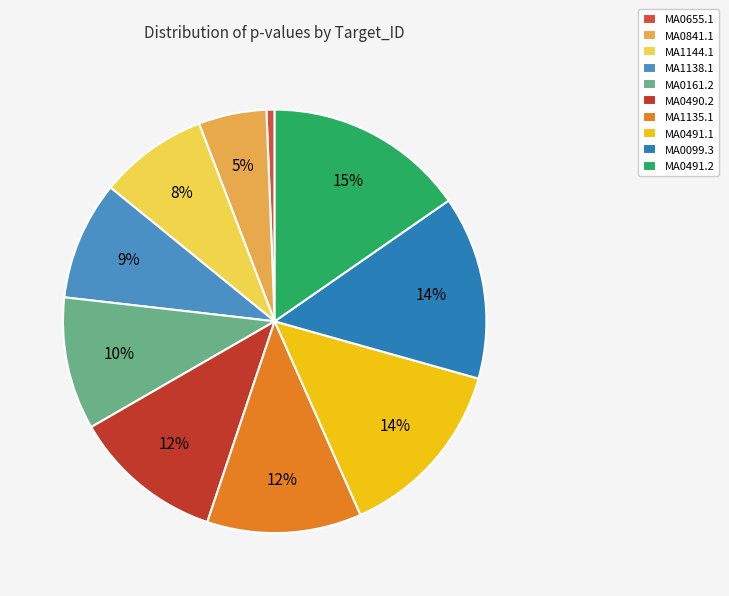

What percentage is NOT represented by MA1138.1?

90.9%